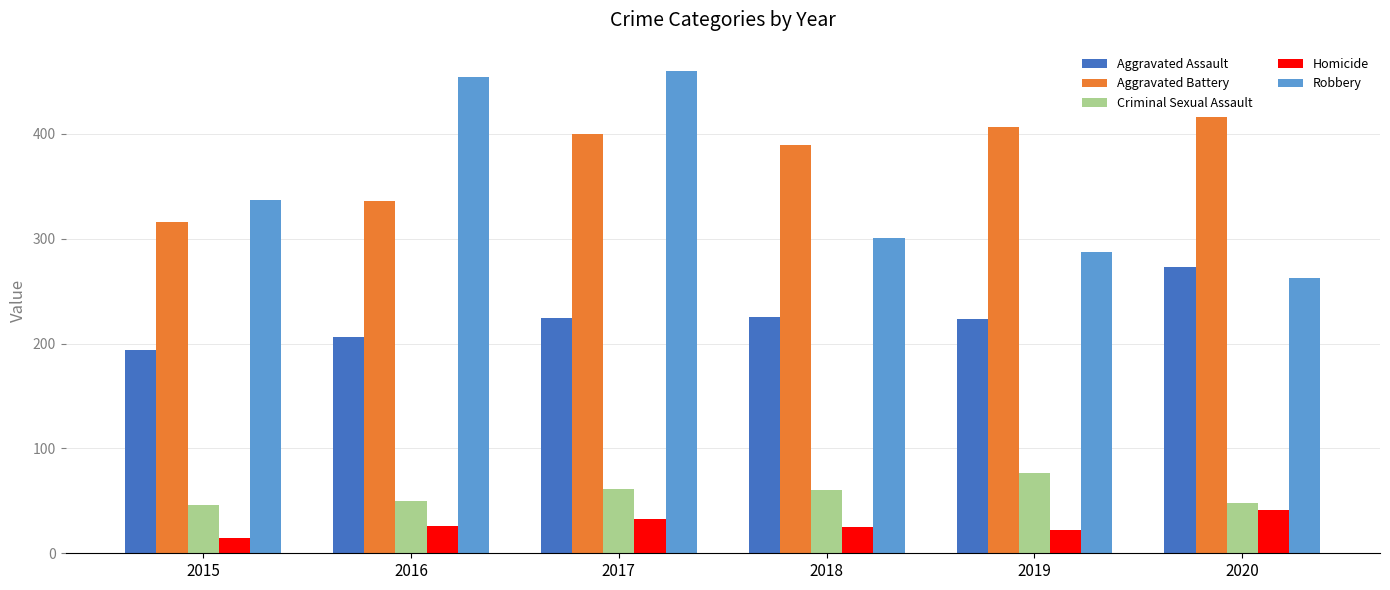

What is the difference between the highest and lowest values at 2017?

427